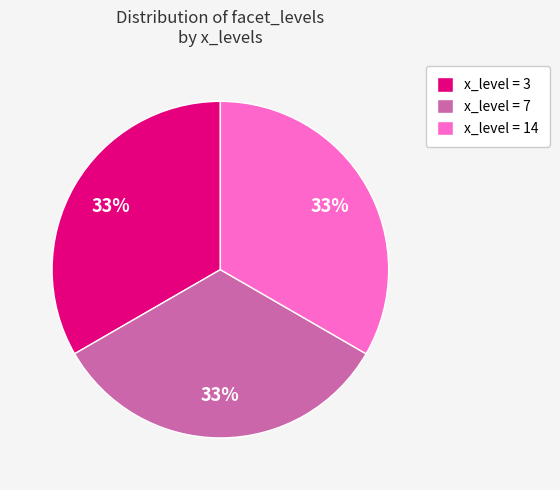

Does any single category account for the majority?

No